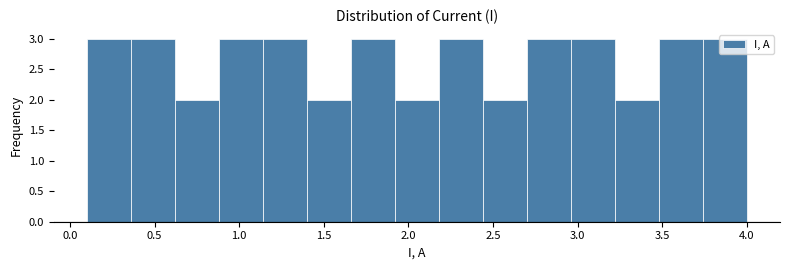

Reading left to right, list every bar in this chart as the range it spans on the x-axis followed by its height. Neither the bar edges nor the heights are printed on the chart, so give them approximately, as read against the axes.

0.10 to 0.36: 3
0.36 to 0.62: 3
0.62 to 0.88: 2
0.88 to 1.14: 3
1.14 to 1.40: 3
1.40 to 1.66: 2
1.66 to 1.92: 3
1.92 to 2.18: 2
2.18 to 2.44: 3
2.44 to 2.70: 2
2.70 to 2.96: 3
2.96 to 3.22: 3
3.22 to 3.48: 2
3.48 to 3.74: 3
3.74 to 4.00: 3